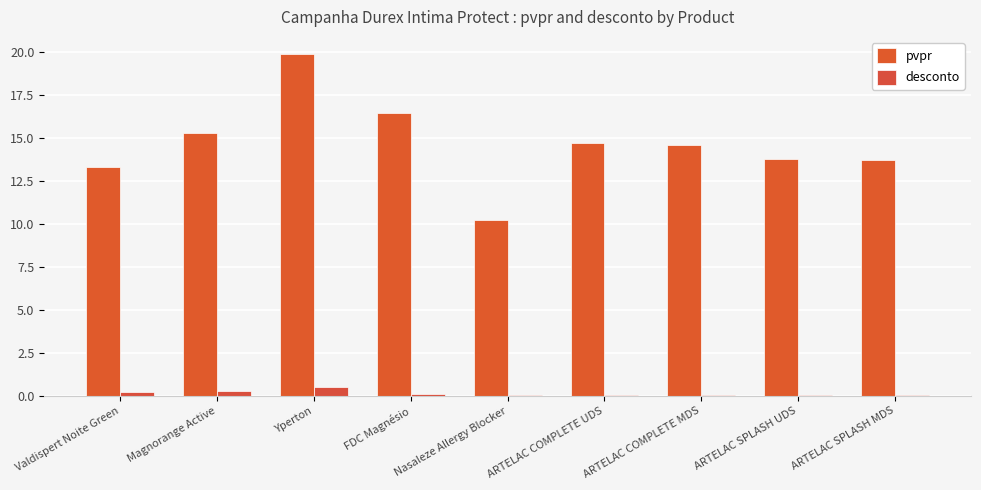

Count the number of categories in the chart.

9